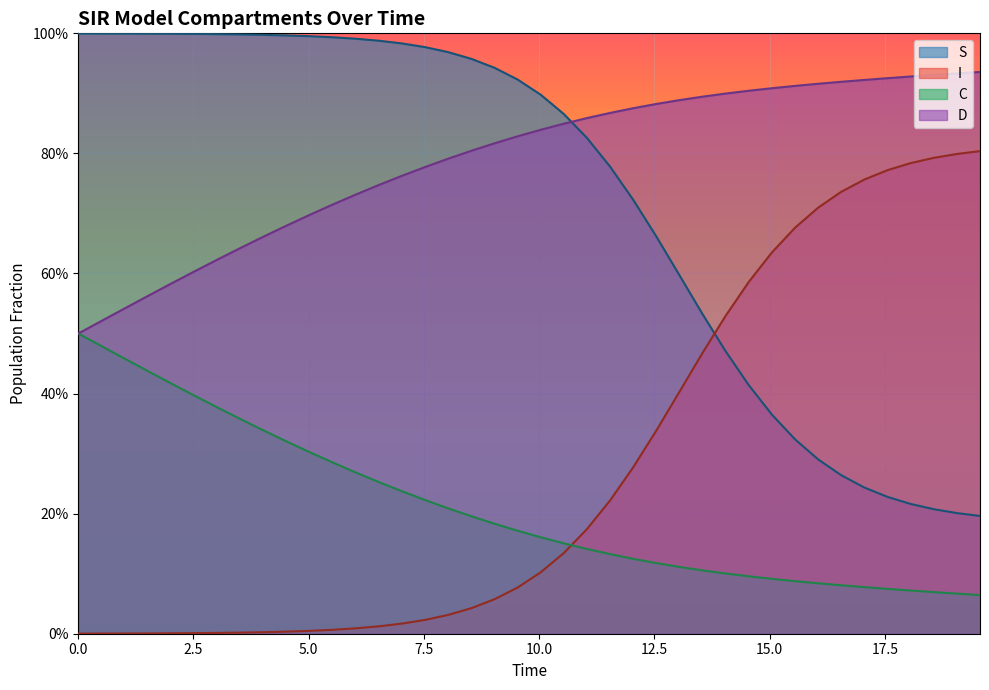

What are all the series names shown in the legend?

S, I, C, D